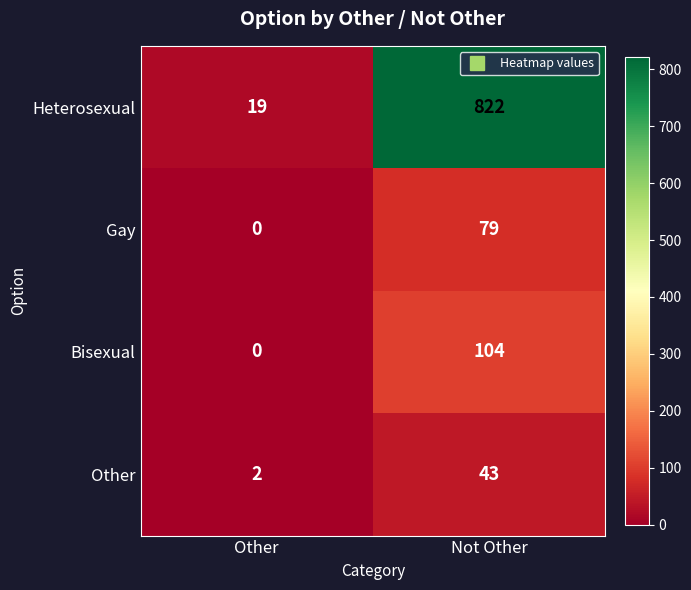

Which series has the largest total across all categories?

Heterosexual